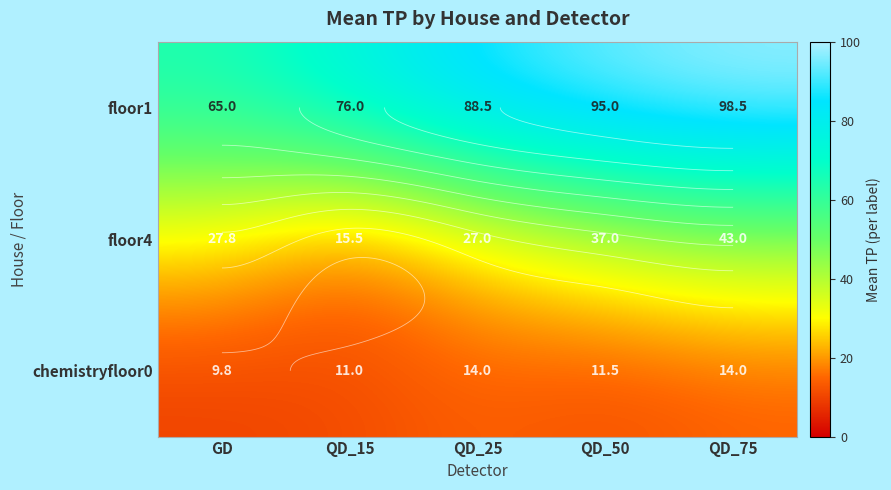

Is the value of floor4 at QD_15 greater than the value of chemistryfloor0 at GD?

Yes